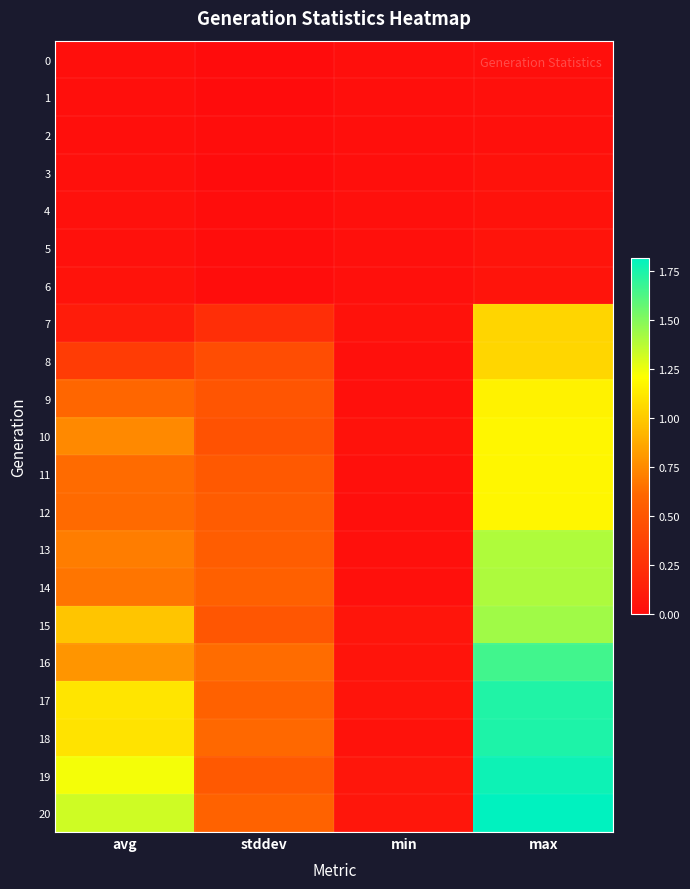

At which category is the sum across all series the highest?

max